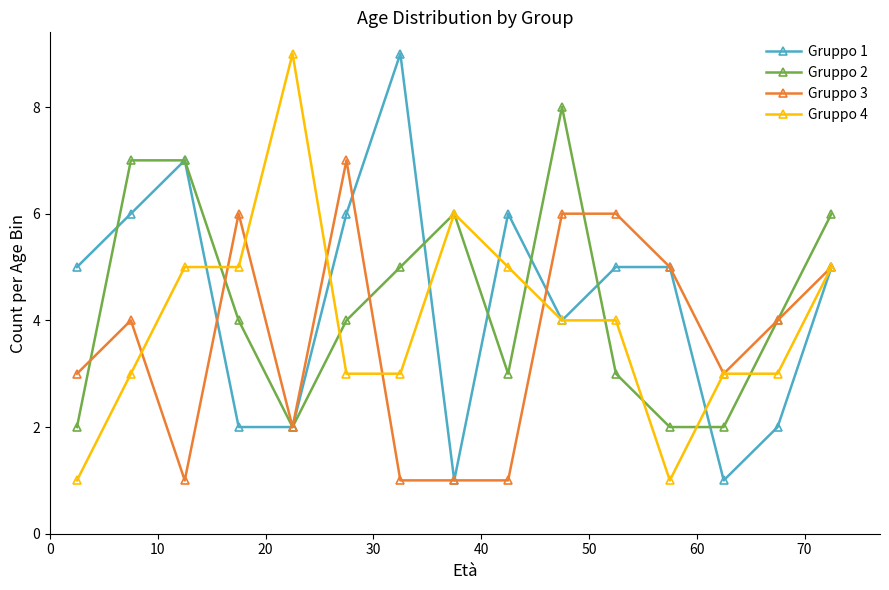

True or false: Gruppo 1 and Gruppo 2 intersect in this chart.

True